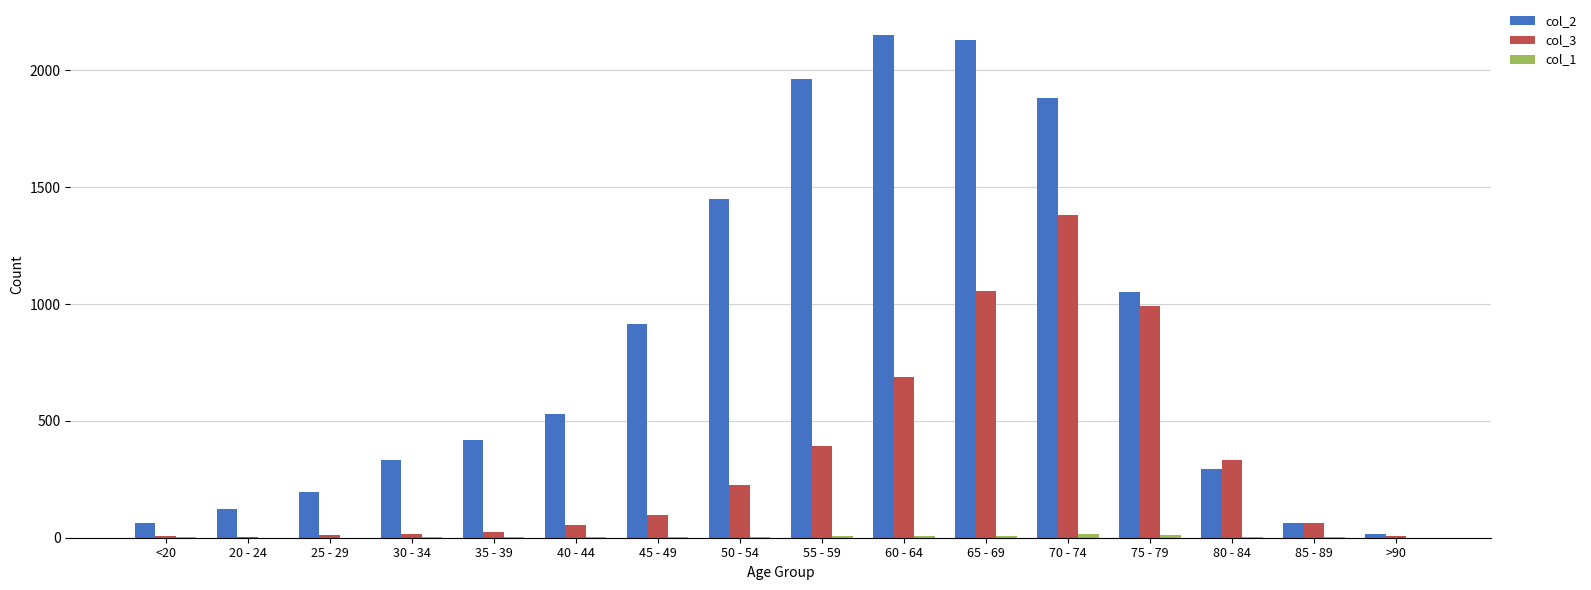

The col_2 series shows 117 at 30 - 34. True or false?

False